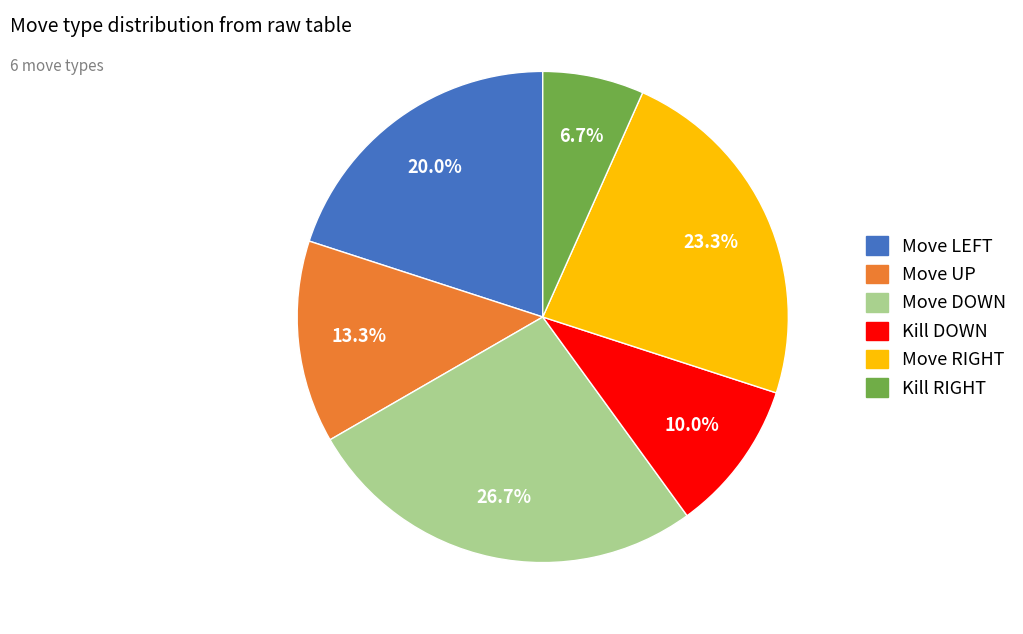

Which slice is the smallest?

Kill RIGHT